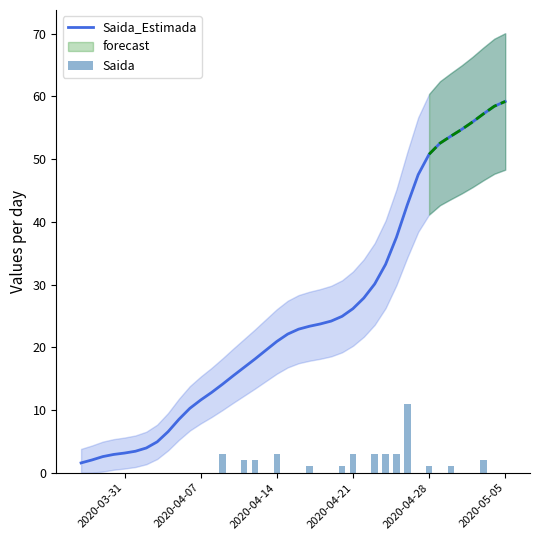

The value of Saida_Estimada at 2020-04-14 is 27.3. True or false?

False